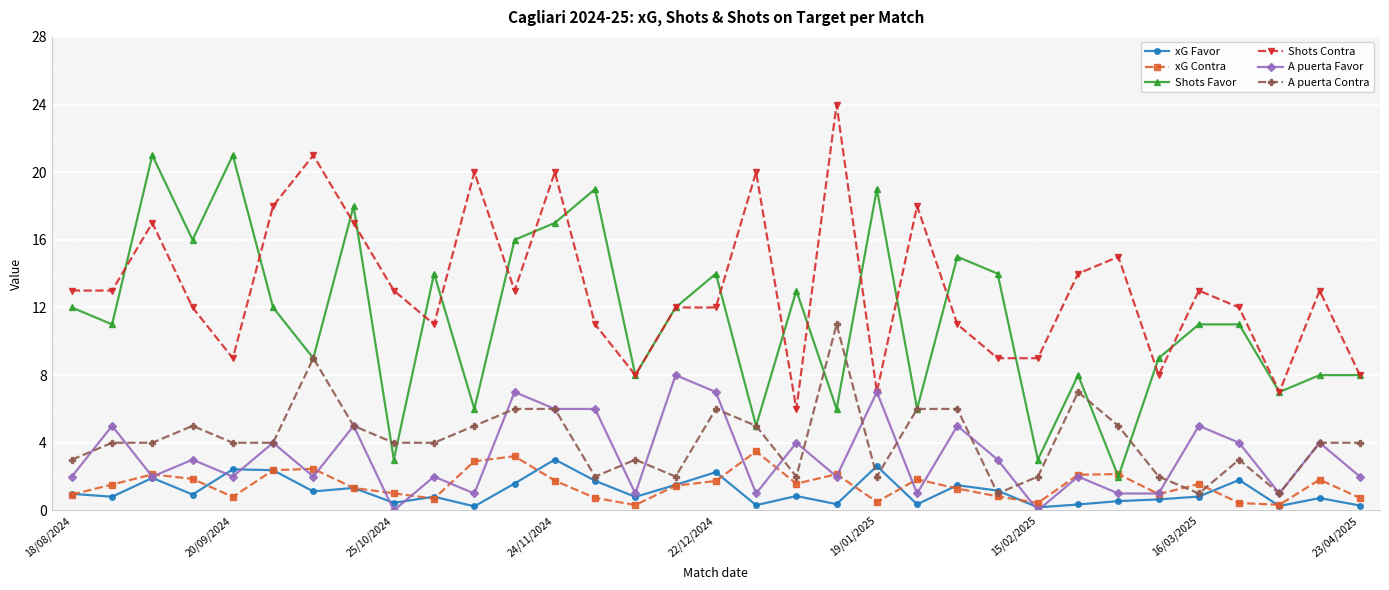

What are all the series names shown in the legend?

xG Favor, xG Contra, Shots Favor, Shots Contra, A puerta Favor, A puerta Contra